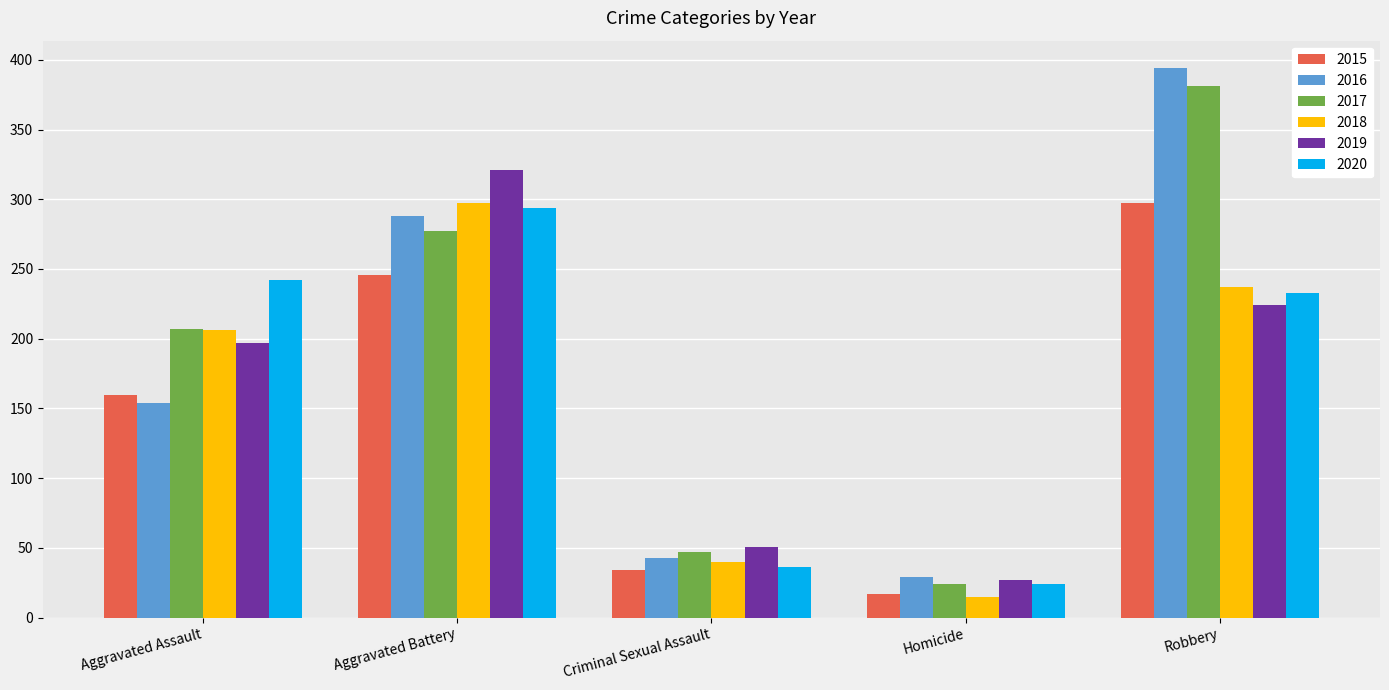

Which series changed the most between Criminal Sexual Assault and Robbery?

2016